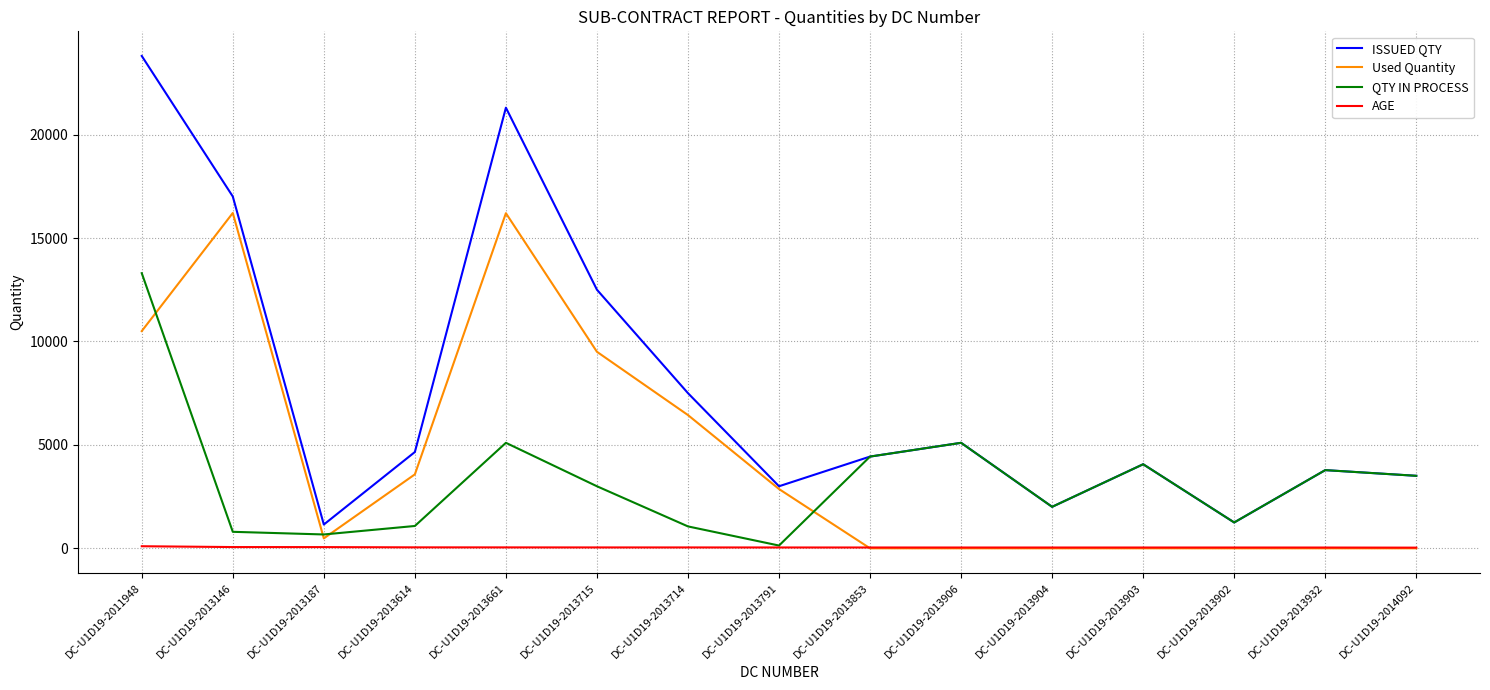

The value of ISSUED QTY at DC-U1D19-2013714 is 7500. True or false?

True